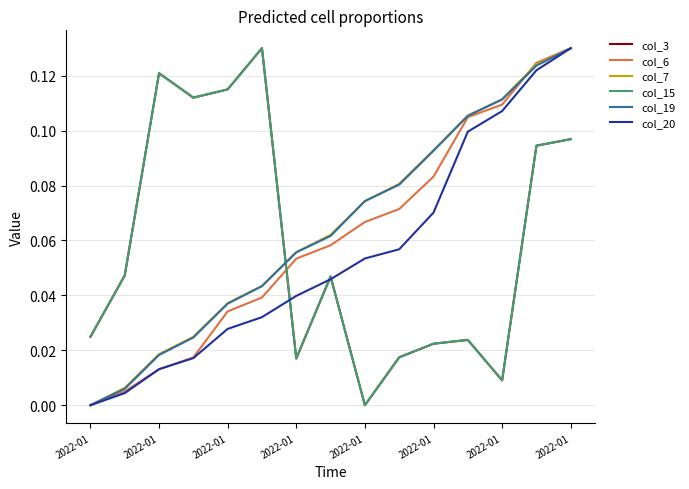

Does the chart have visible grid lines?

Yes